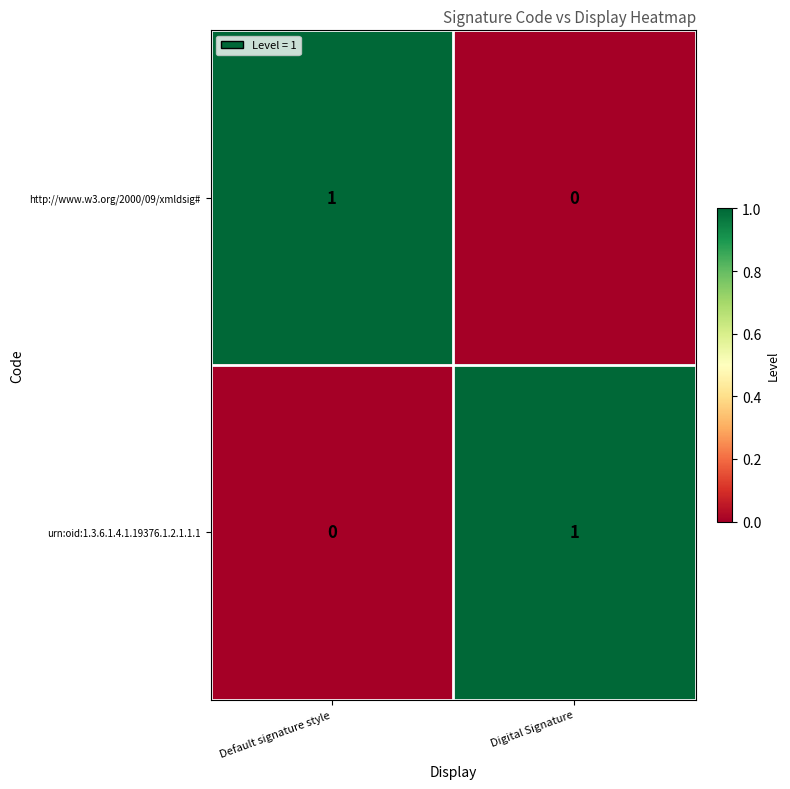

Which category has the highest value in the urn:oid:1.3.6.1.4.1.19376.1.2.1.1.1 series?

Digital Signature